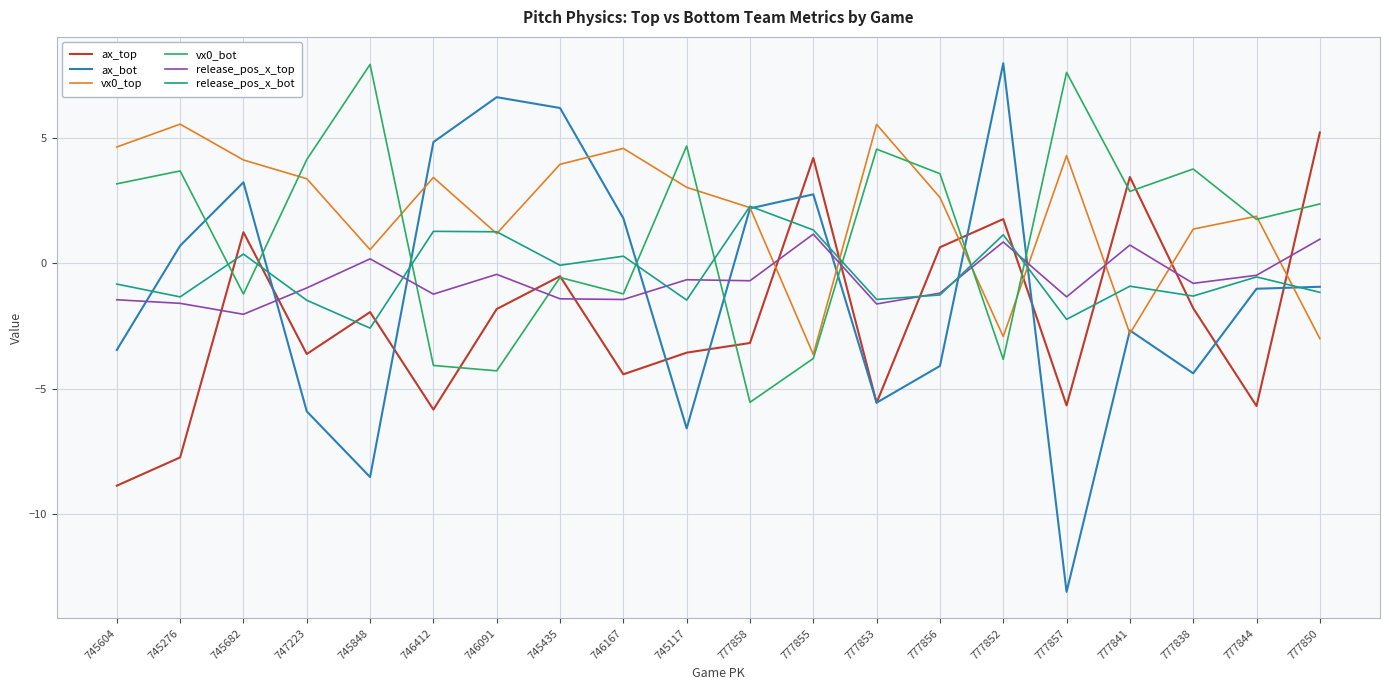

At which category does the chart reach its minimum across all series?

777857